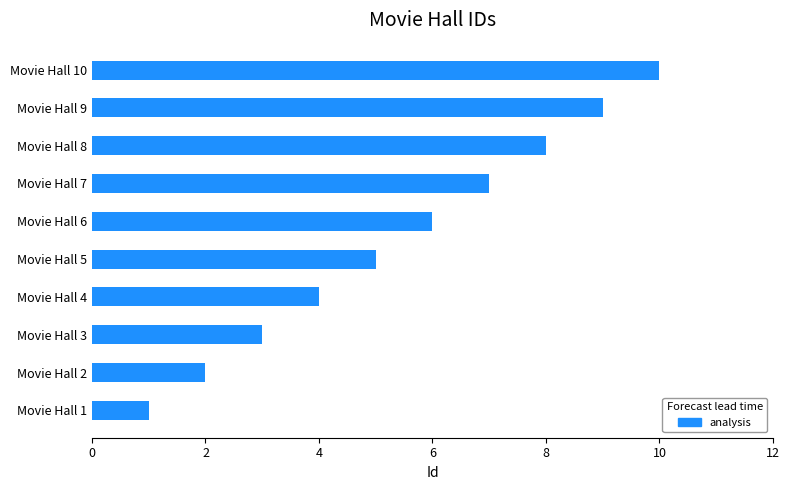

Rank the categories by value from highest to lowest.

Movie Hall 10, Movie Hall 9, Movie Hall 8, Movie Hall 7, Movie Hall 6, Movie Hall 5, Movie Hall 4, Movie Hall 3, Movie Hall 2, Movie Hall 1